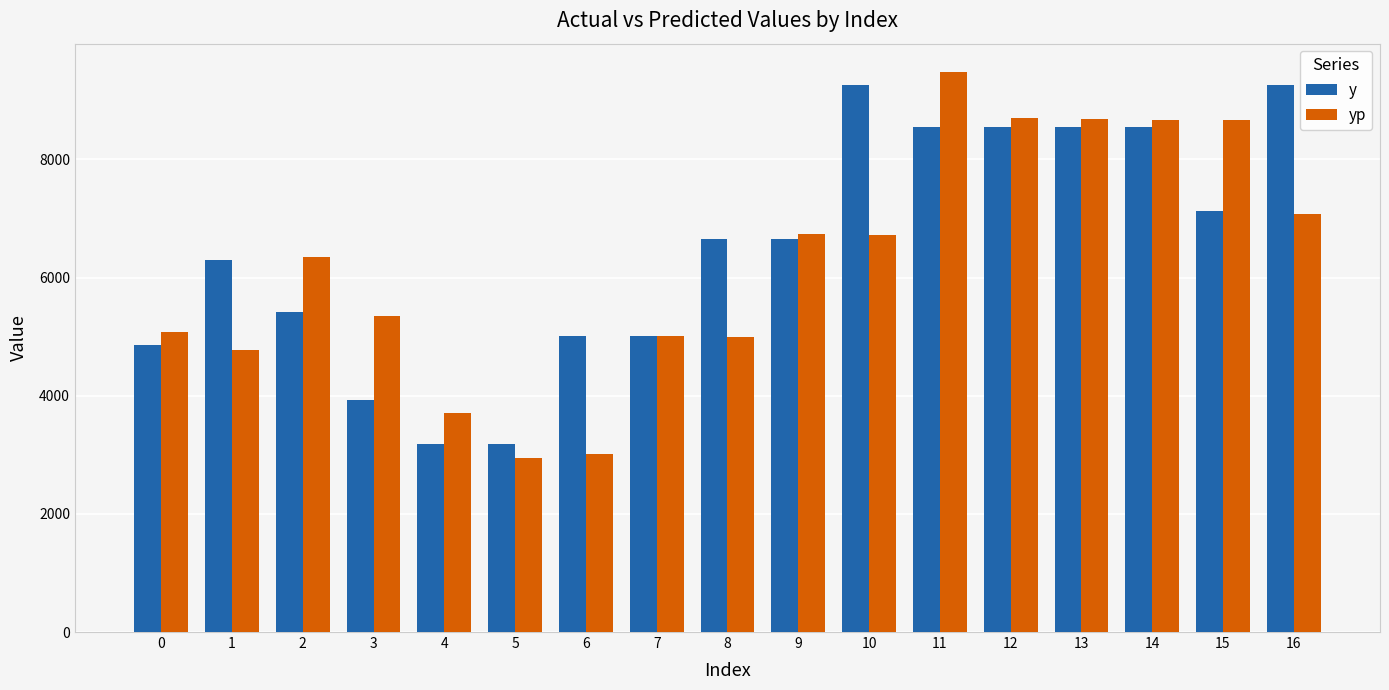

What is the lowest value of the y series?

3183.4